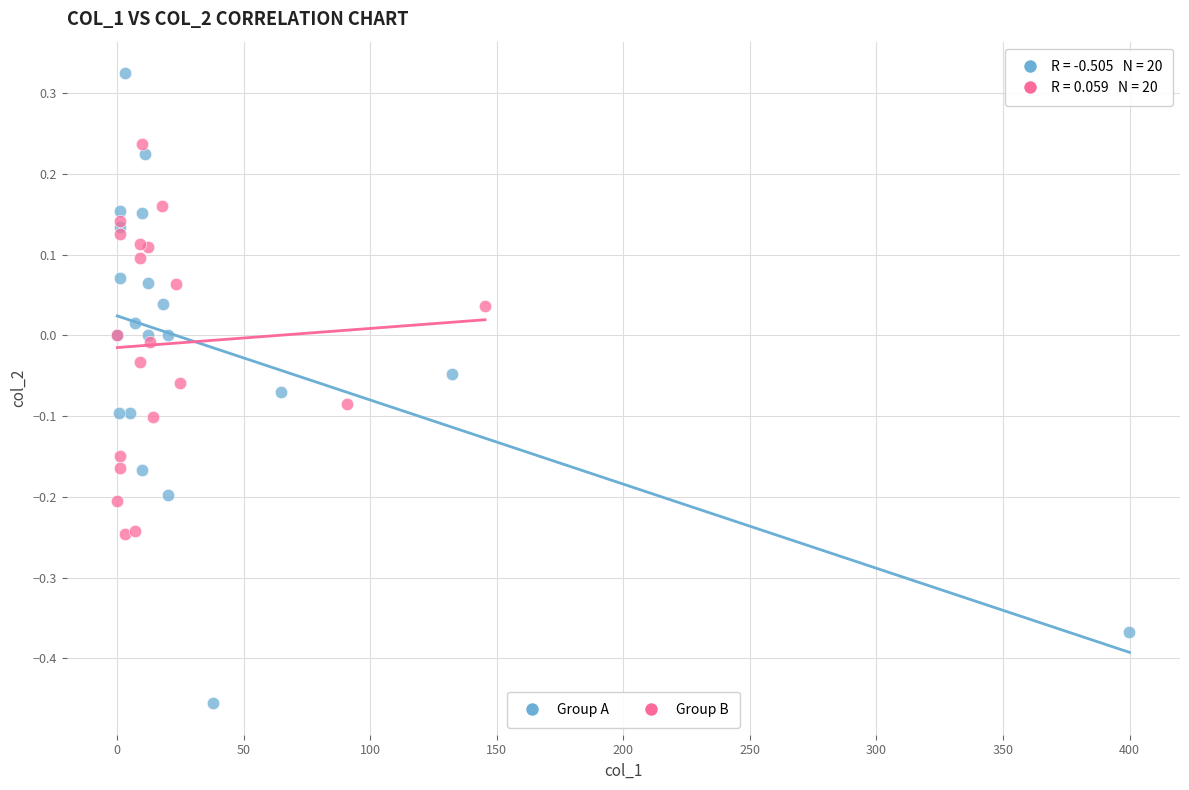

Which series contains the highest Y value?

Group A